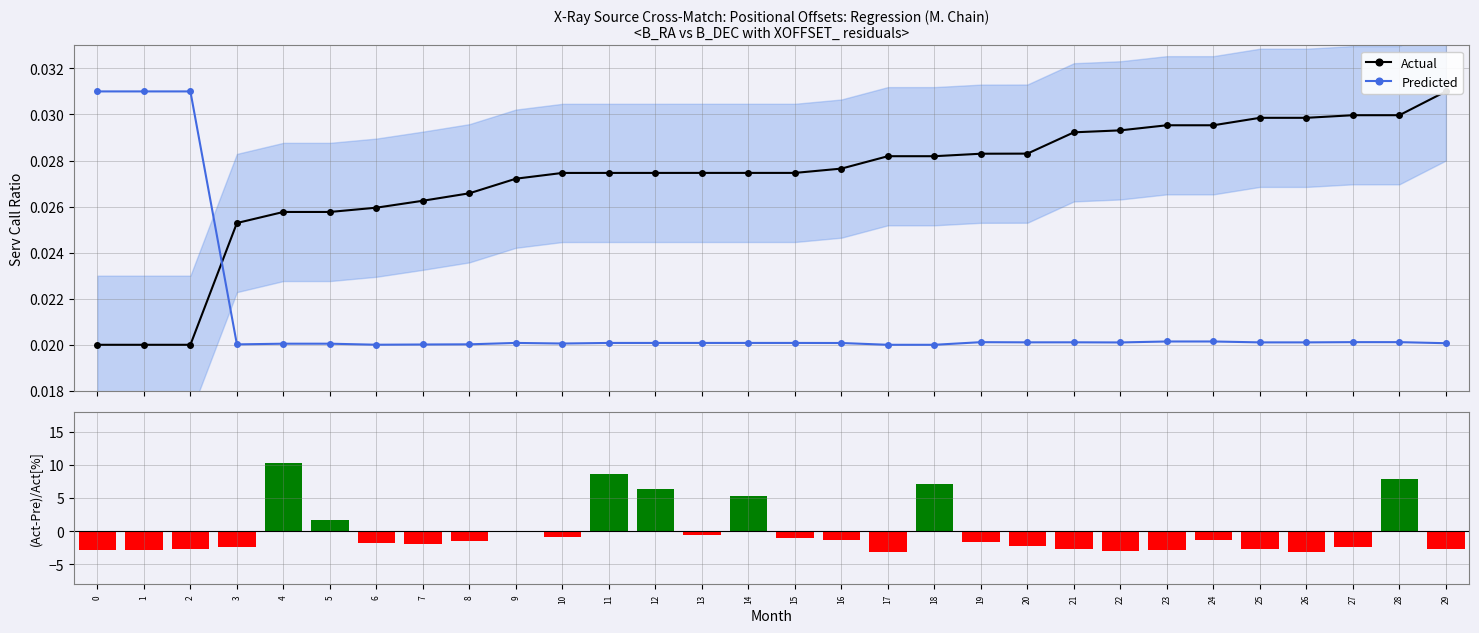

Reading left to right, transcribe all the data shown in this chart.

Actual: 0=0.0	1=0.0	2=0.0	3=0.0	4=0.0	5=0.0	6=0.0	7=0.0	8=0.0	9=0.0	10=0.0	11=0.0	12=0.0	13=0.0	14=0.0	15=0.0	16=0.0	17=0.0	18=0.0	19=0.0	20=0.0	21=0.0	22=0.0	23=0.0	24=0.0	25=0.0	26=0.0	27=0.0	28=0.0	29=0.0
Predicted: 0=0.0	1=0.0	2=0.0	3=0.0	4=0.0	5=0.0	6=0.0	7=0.0	8=0.0	9=0.0	10=0.0	11=0.0	12=0.0	13=0.0	14=0.0	15=0.0	16=0.0	17=0.0	18=0.0	19=0.0	20=0.0	21=0.0	22=0.0	23=0.0	24=0.0	25=0.0	26=0.0	27=0.0	28=0.0	29=0.0
(Act-Pre)/Act: 0=-2.8	1=-2.8	2=-2.6	3=-2.4	4=10.3	5=1.7	6=-1.8	7=-2.0	8=-1.5	9=-0.2	10=-0.9	11=8.6	12=6.4	13=-0.6	14=5.3	15=-1.0	16=-1.3	17=-3.1	18=7.2	19=-1.6	20=-2.2	21=-2.6	22=-2.9	23=-2.9	24=-1.4	25=-2.7	26=-3.1	27=-2.3	28=7.9	29=-2.7